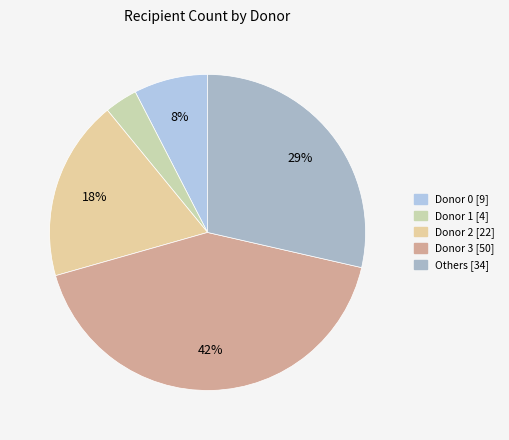

How many segments does this pie chart have?

5